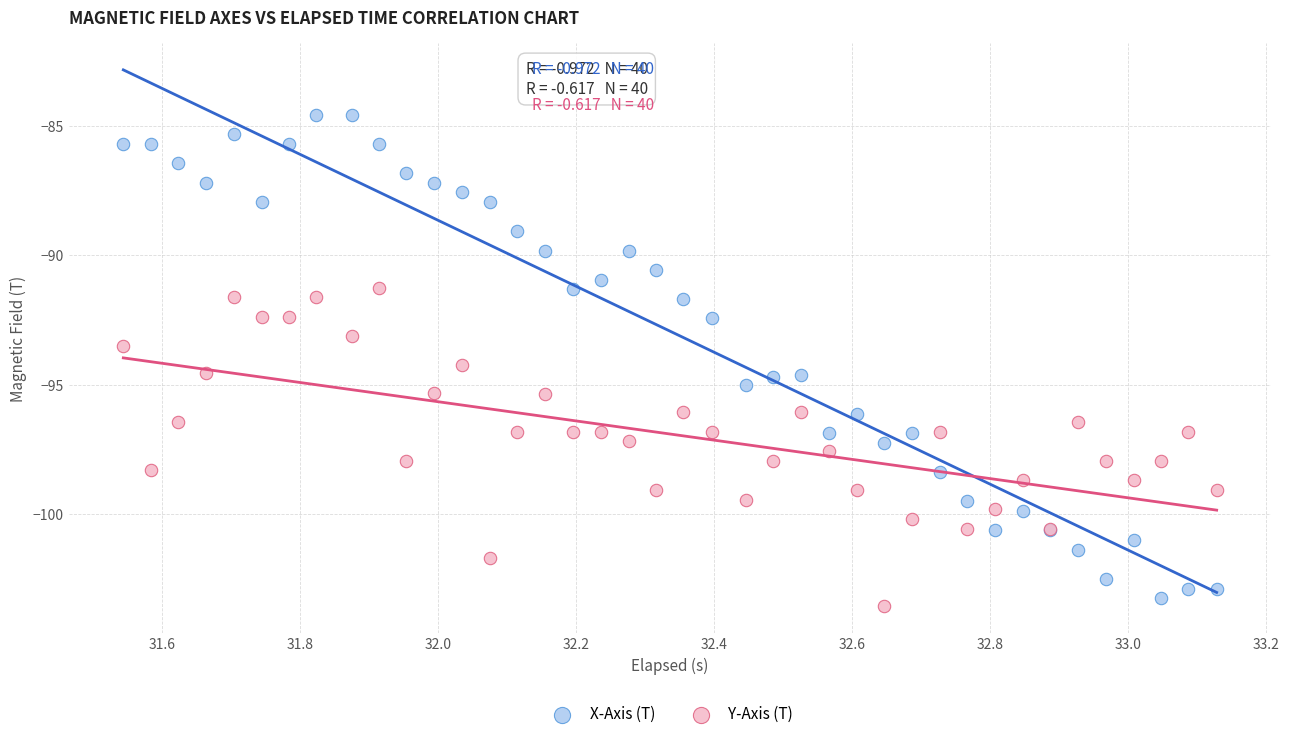

Across all series, what Y value is closest to -94?

-94.2